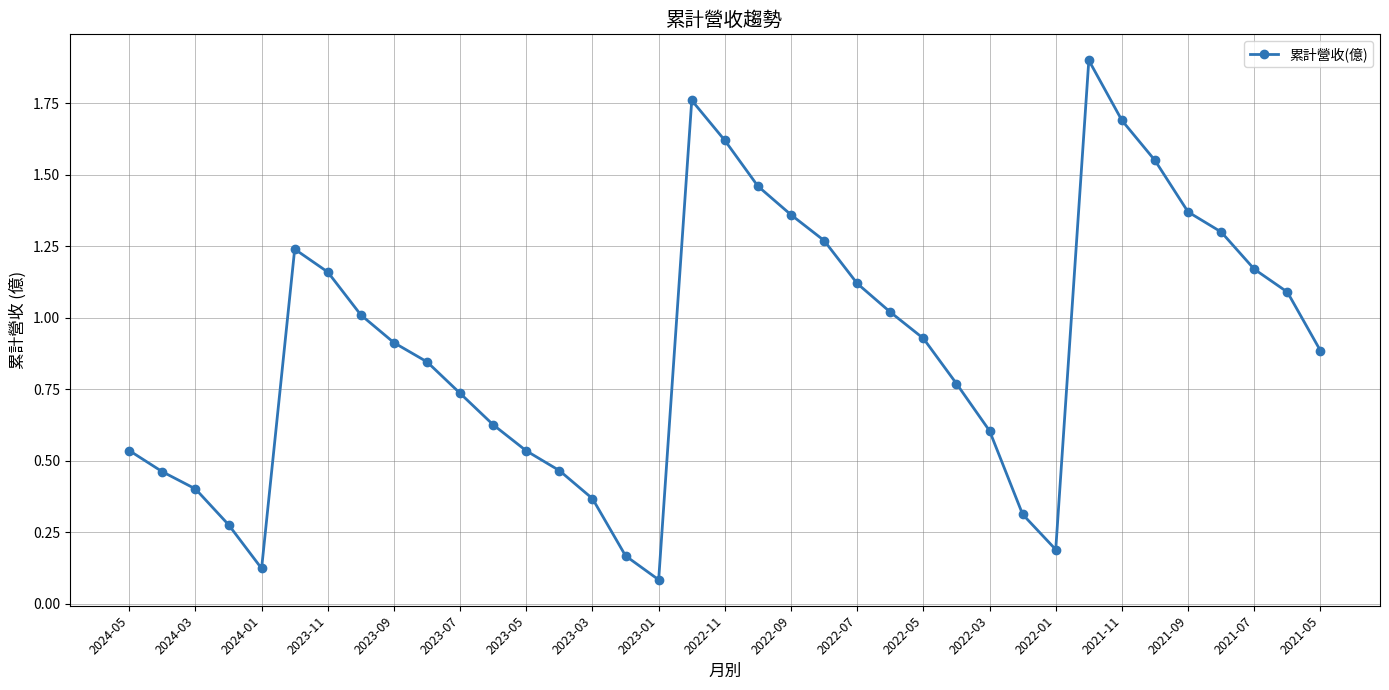

How many interior local valleys (lower than both neighbors) does the data have?

3